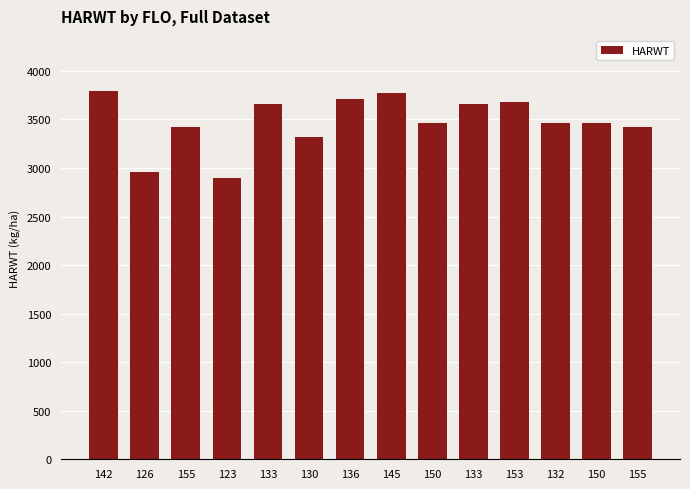

What is the approximate value at 123?

2893